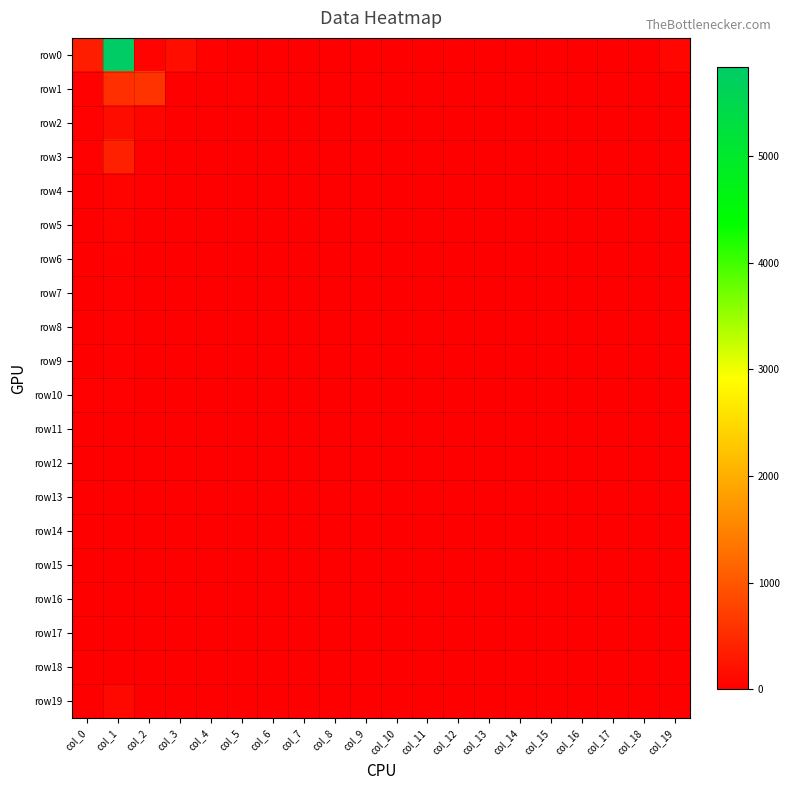

What is the spread (max minus min) of values at col_8?

5